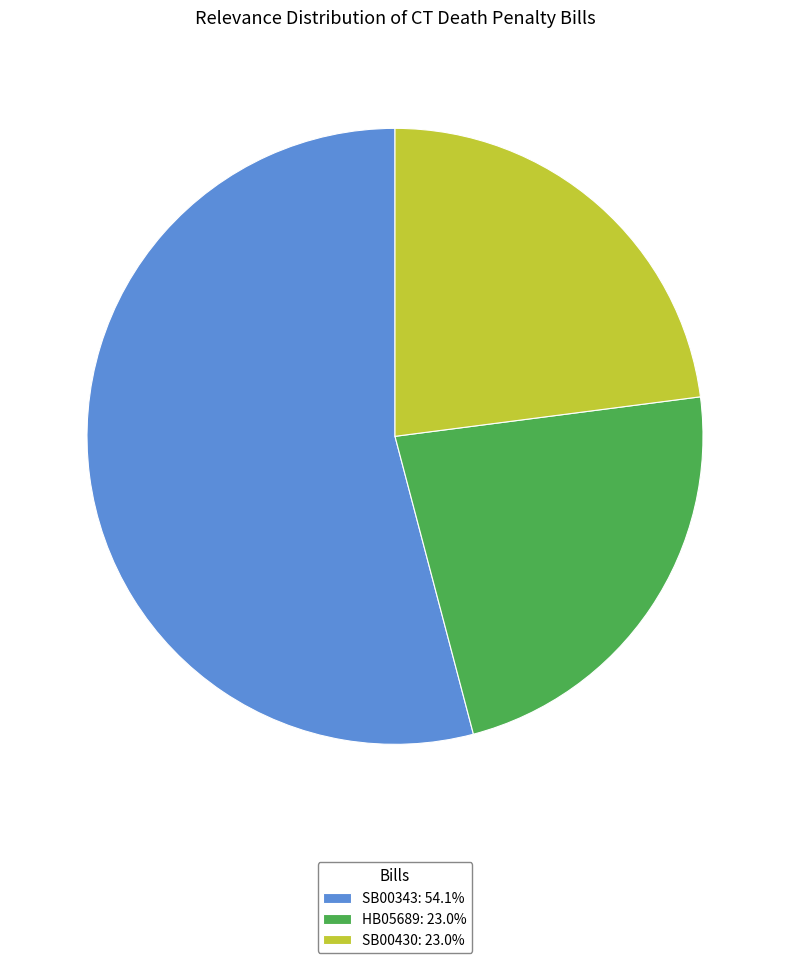

What is the ratio of the value at SB00430: 23.0% to the value at SB00343: 54.1%?

0.4